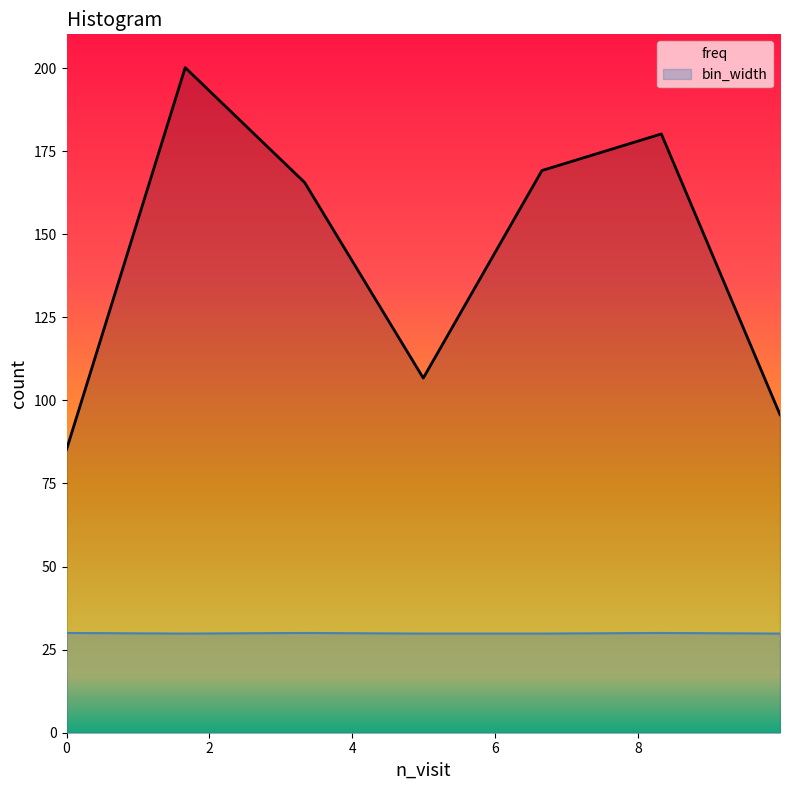

What is the difference between the maximum and minimum values in the freq series?

114.9